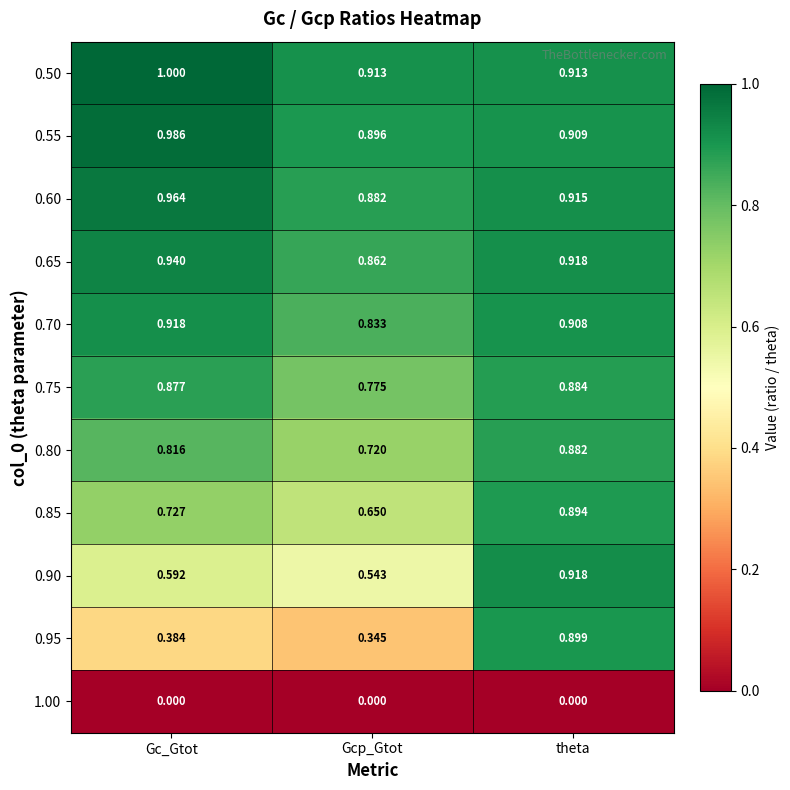

At which category is the sum across all series the highest?

theta